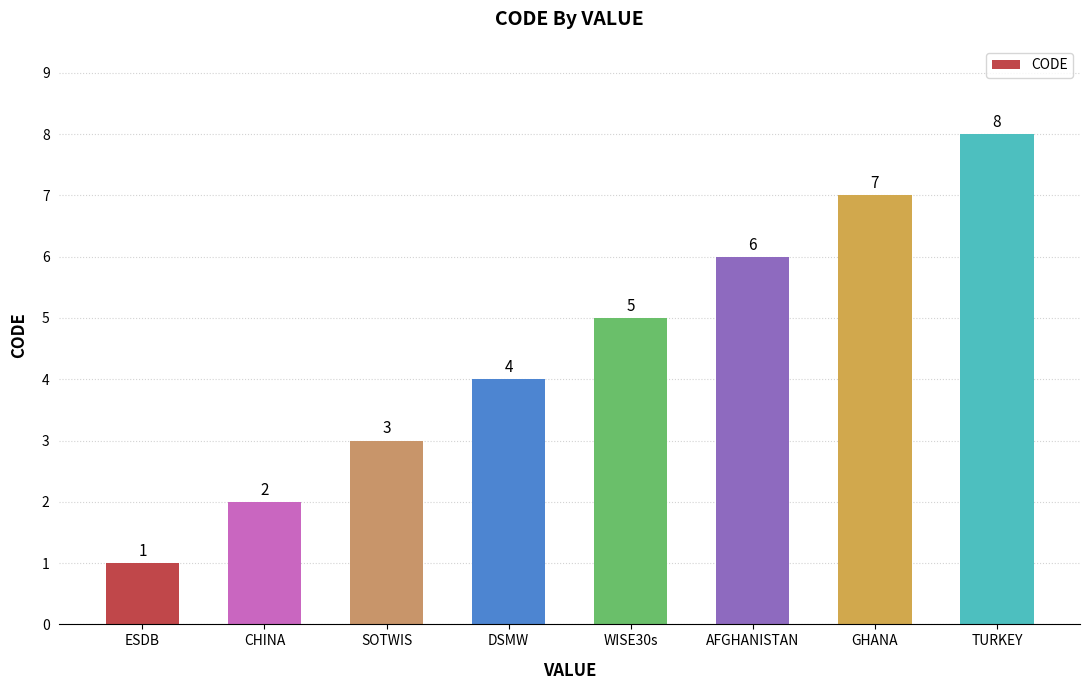

What is the ratio of the value at CHINA to the value at DSMW?

0.5